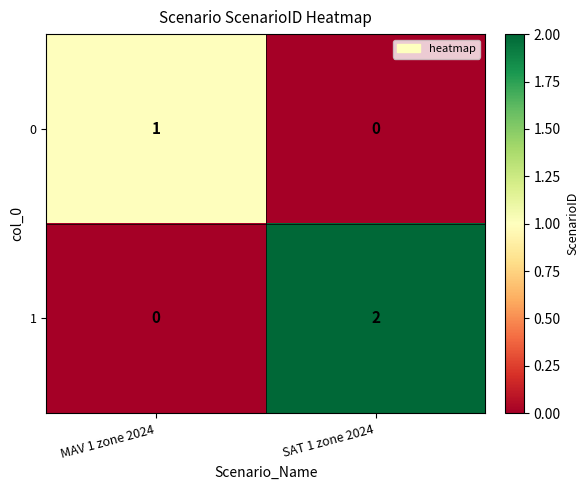

Reading left to right, what are all the values shown in this chart?

0: 1	0
1: 0	2